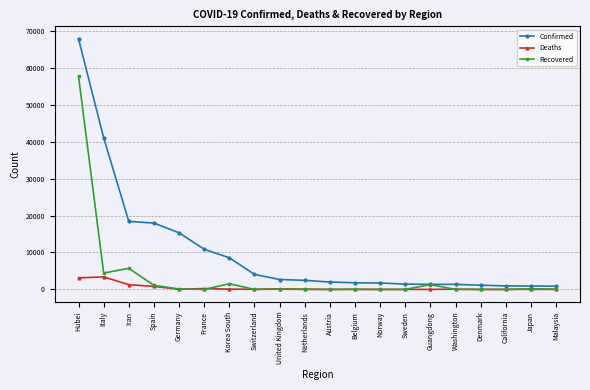

True or false: Deaths and Confirmed intersect in this chart.

False